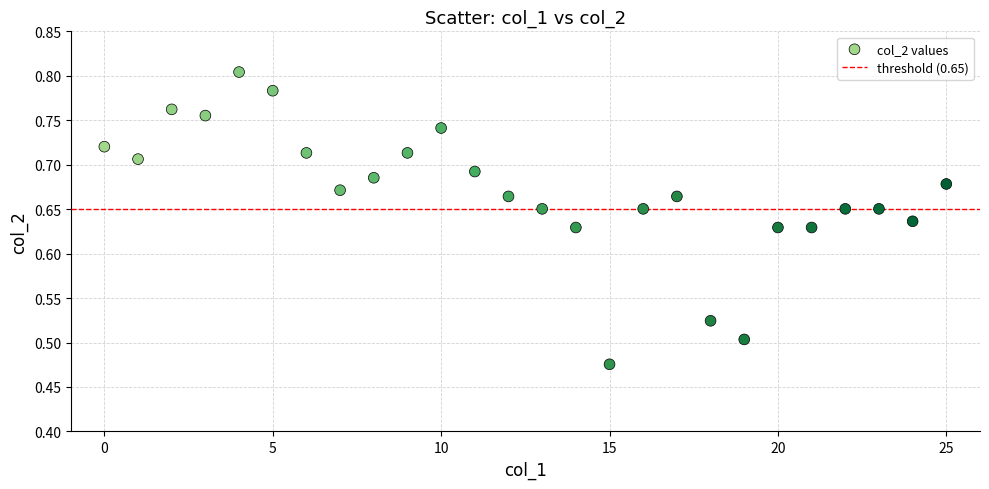

What is the range of Y values (max minus min)?

0.3